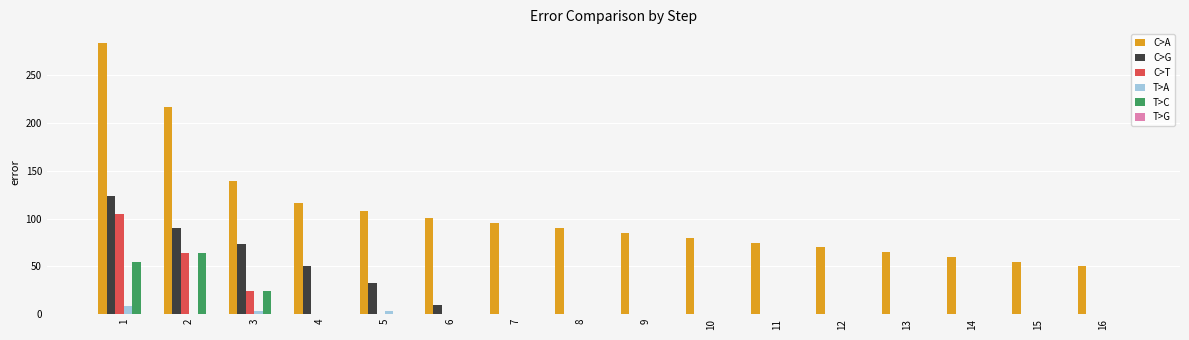

Which series changed the most between 2 and 13?

C>A